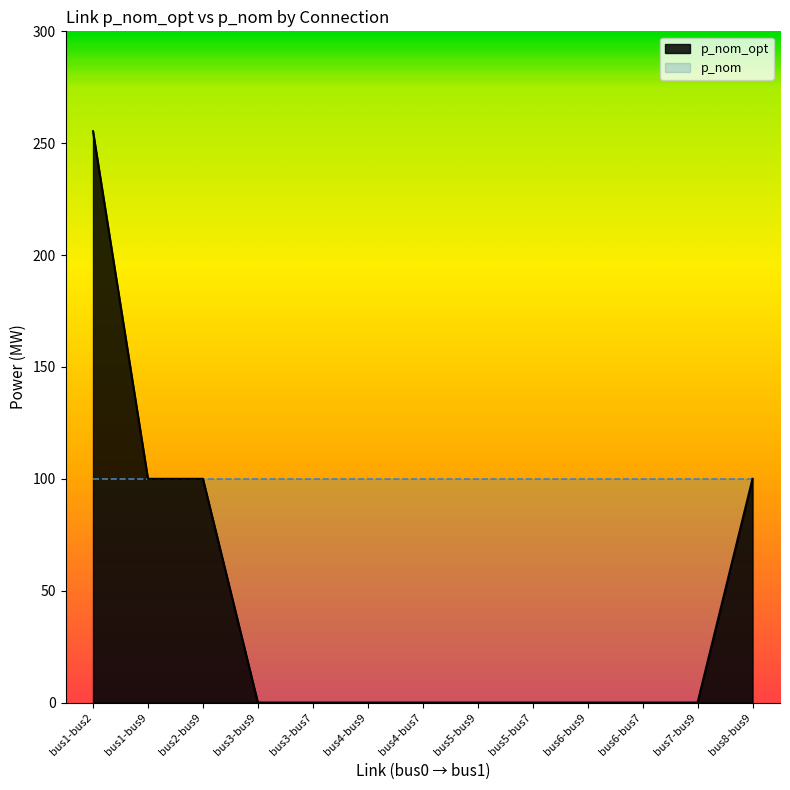

What is the change in value from bus1-bus2 to bus3-bus9?

-255.3